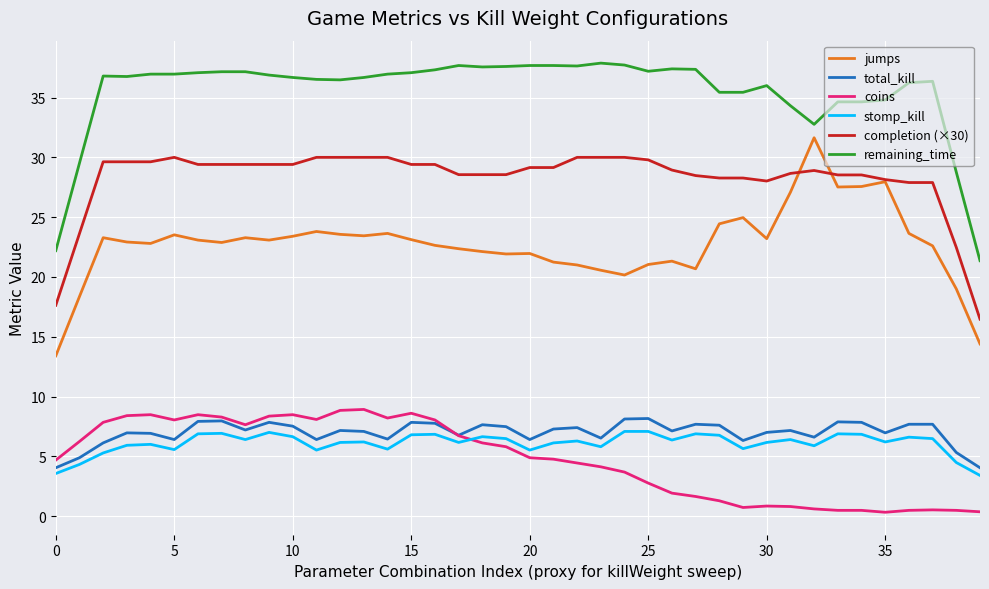

Which series has the largest total across all categories?

remaining_time